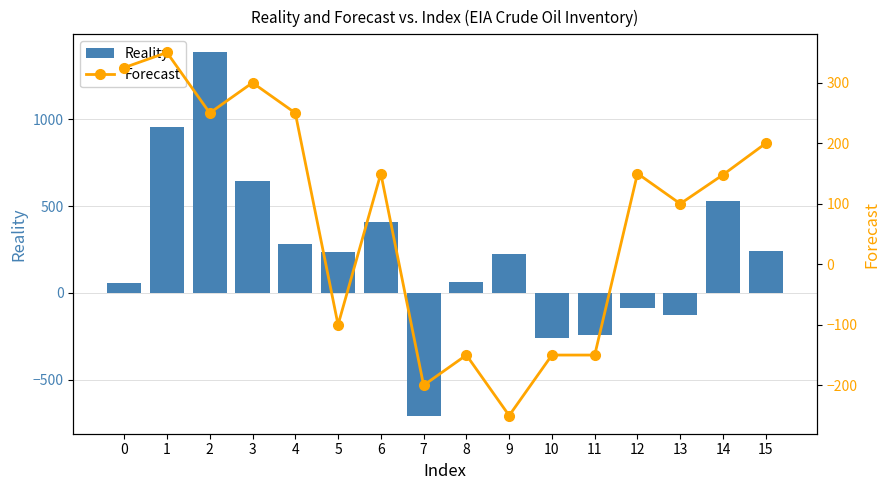

Reading right to left, extract all data points from this chart.

Reality: 15=243.2	14=527.4	13=-125.5	12=-88.4	11=-238.9	10=-256.3	9=225.6	8=61.4	7=-705.1	6=409.7	5=234.7	4=284.0	3=646.6	2=1383.0	1=952.7	0=56.4
Forecast: 15=200.0	14=148.0	13=100.0	12=150.0	11=-150.0	10=-150.0	9=-250.0	8=-150.0	7=-200.0	6=150.0	5=-100.0	4=250.0	3=300.0	2=250.0	1=350.0	0=325.0